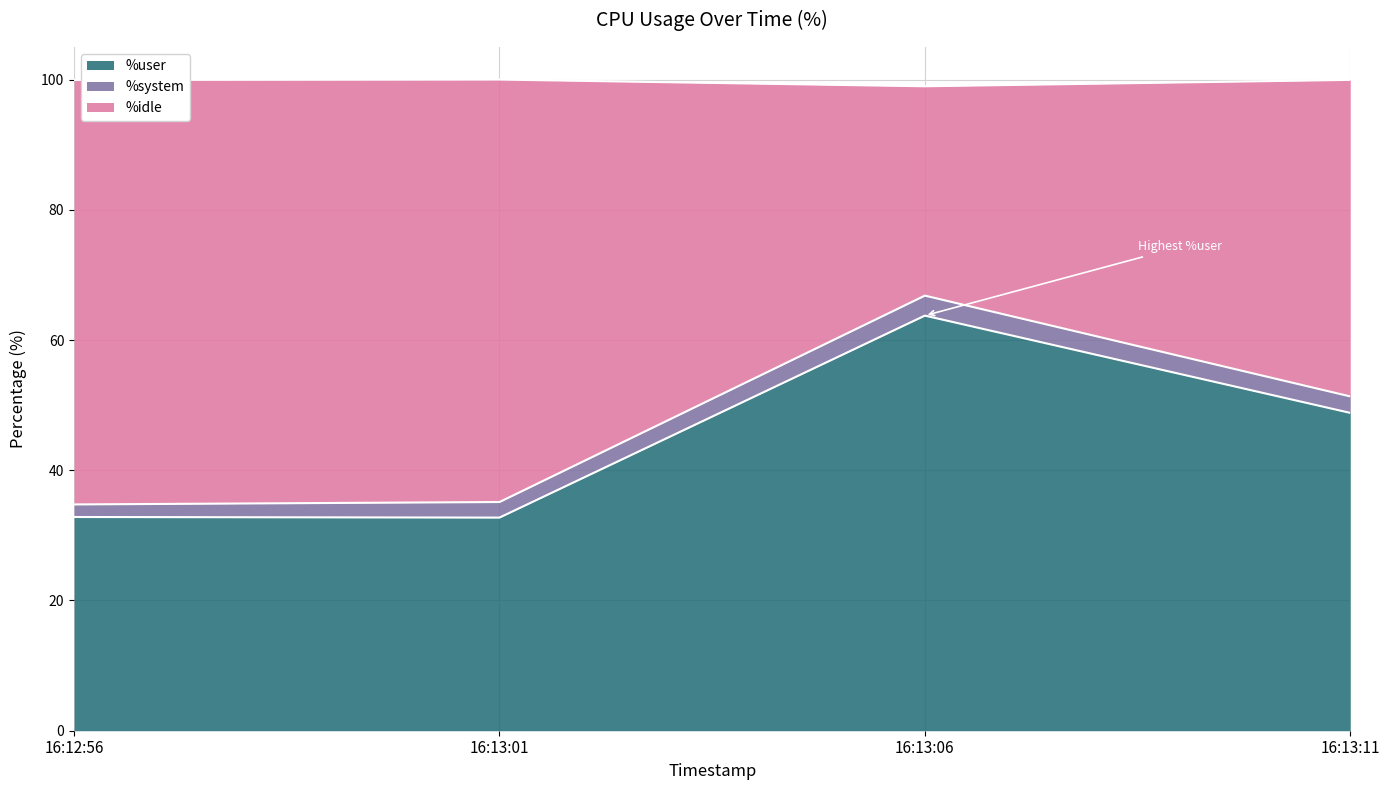

Is it true that %user equals 32.8 at 16:12:56?

True